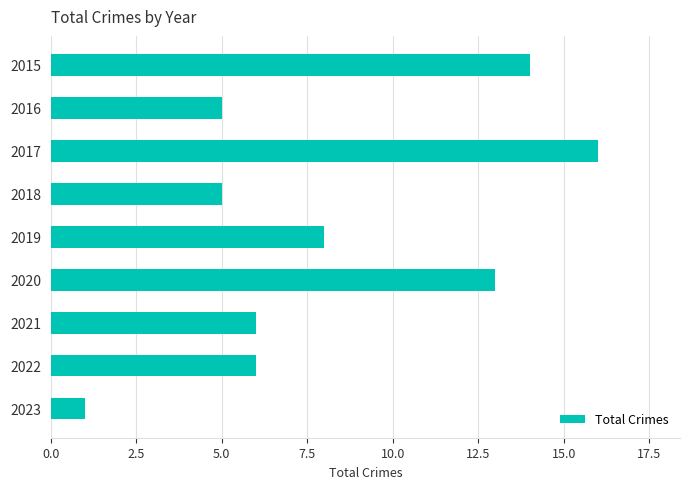

How many distinct data groups are displayed?

1